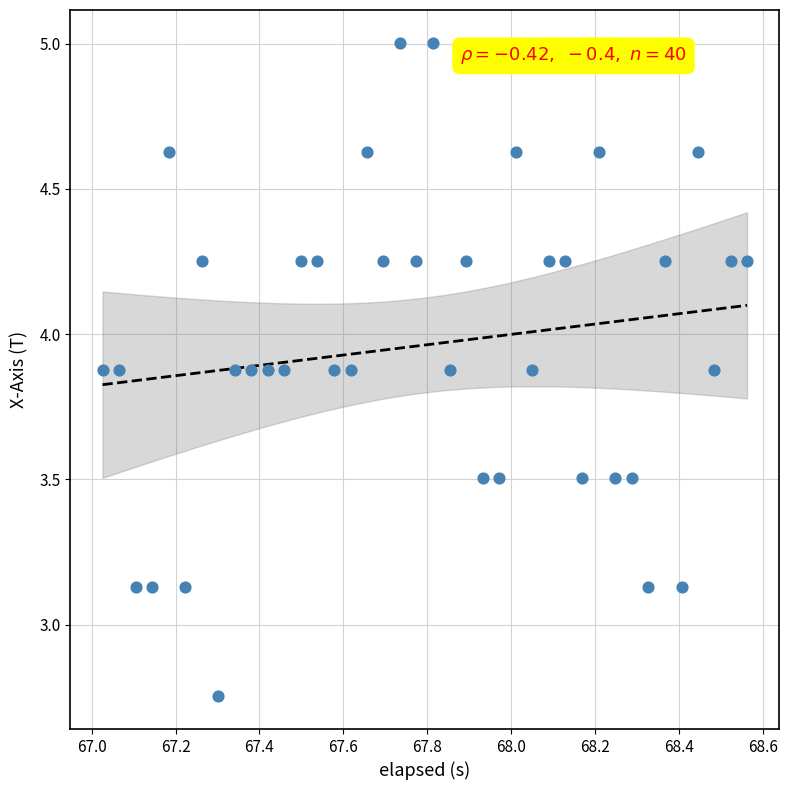

What is the range of X values (max minus min)?

1.5